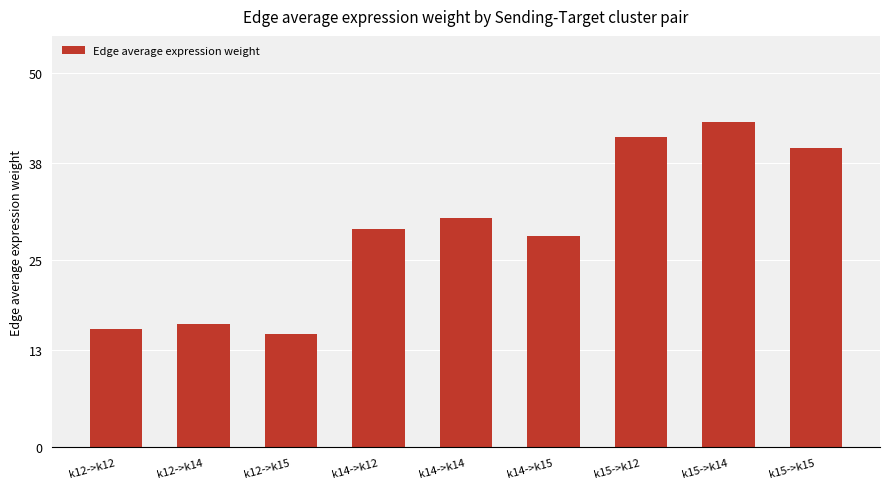

Rank the categories by value from highest to lowest.

k15->k14, k15->k12, k15->k15, k14->k14, k14->k12, k14->k15, k12->k14, k12->k12, k12->k15